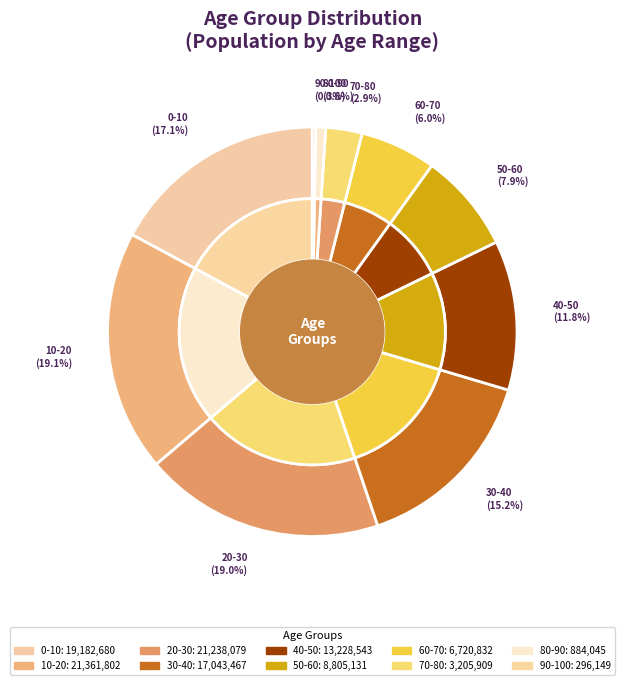

How many segments does this pie chart have?

10